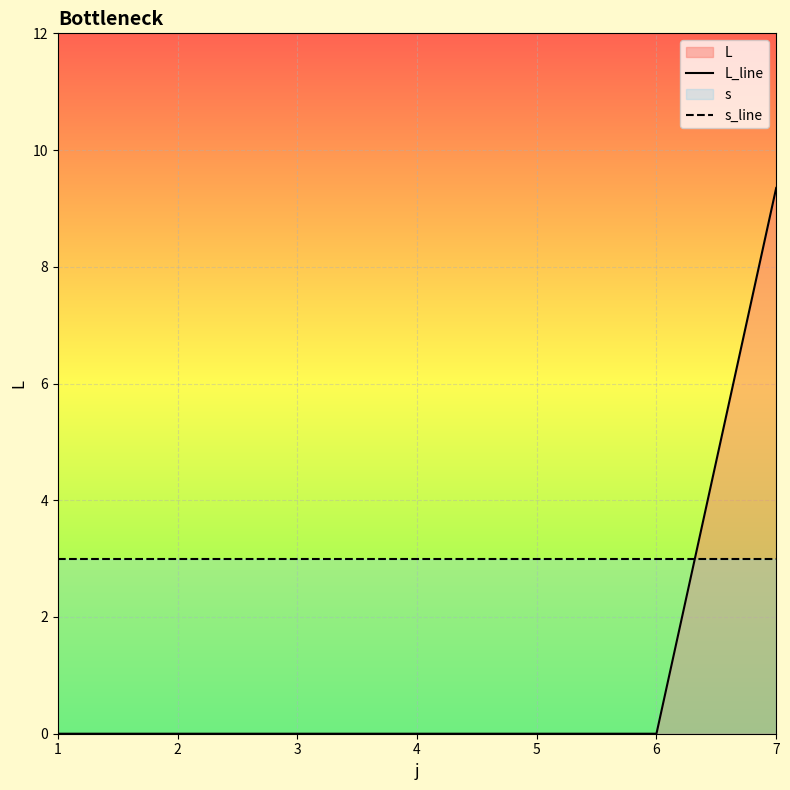

How many lines are shown in the chart?

2